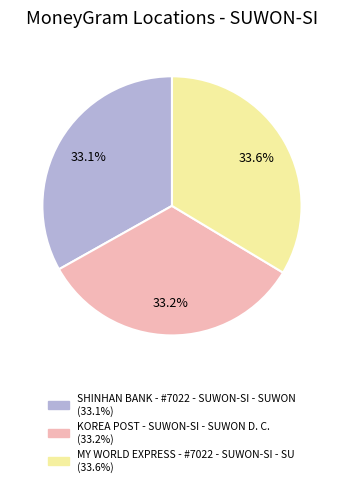

Approximately how many times larger is the value at KOREA POST - SUWON-SI - SUWON D. C. compared to SHINHAN BANK - #7022 - SUWON-SI - SUWON?

1.0